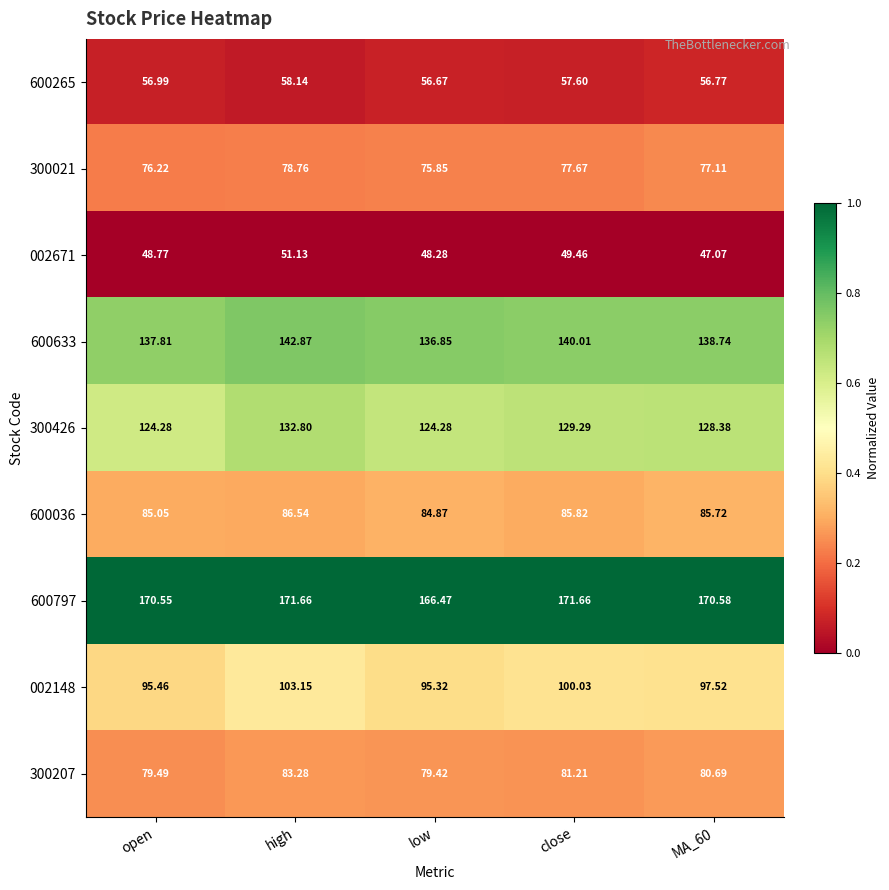

Is the value of 002671 at high greater than the value of 600036 at open?

No